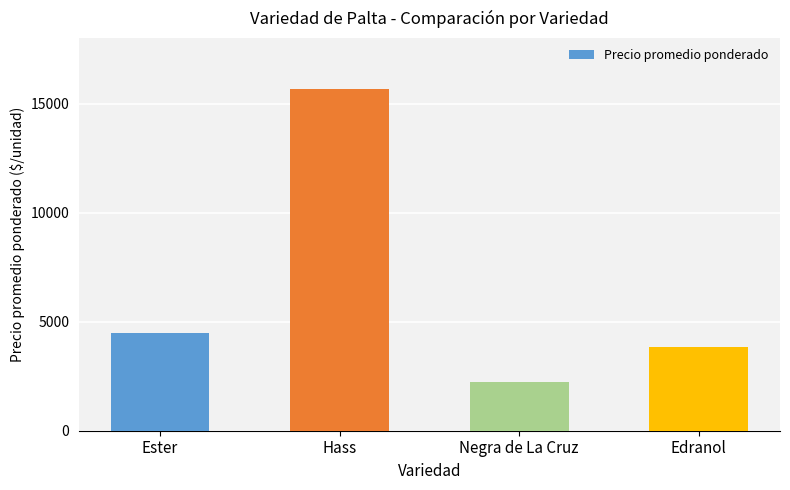

What is the average value?

6550